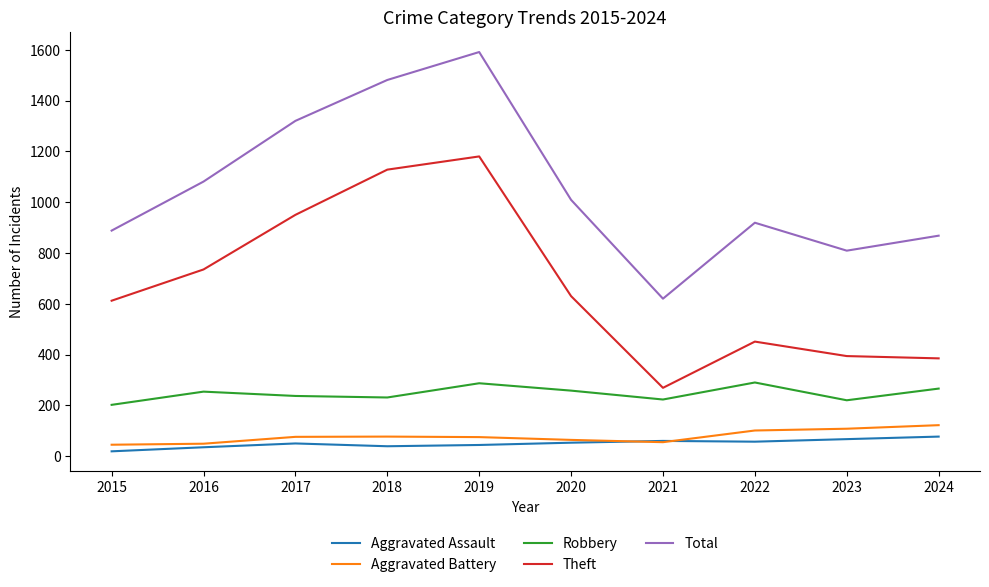

What are all the series names shown in the legend?

Aggravated Assault, Aggravated Battery, Robbery, Theft, Total